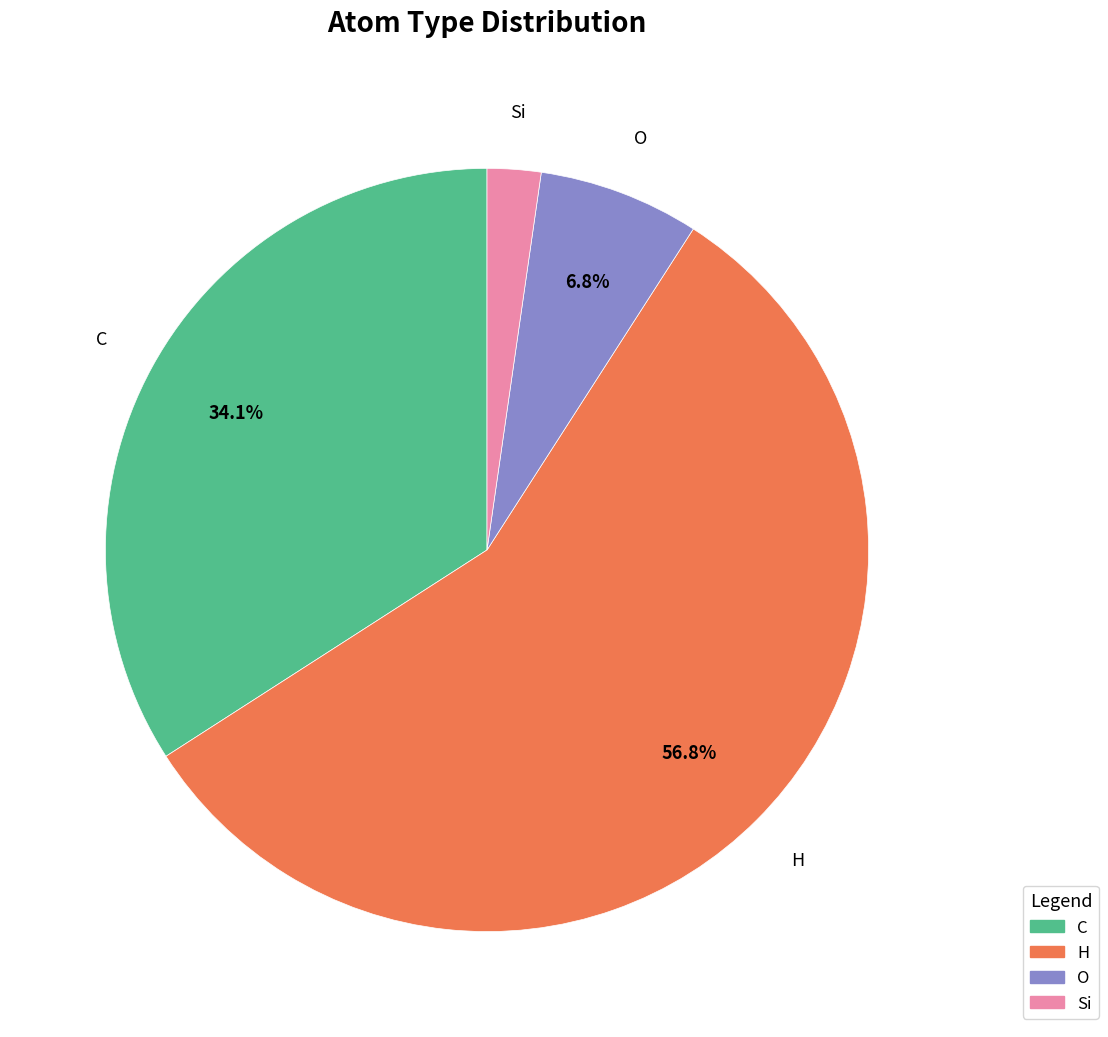

Does C represent more than half of the total?

No